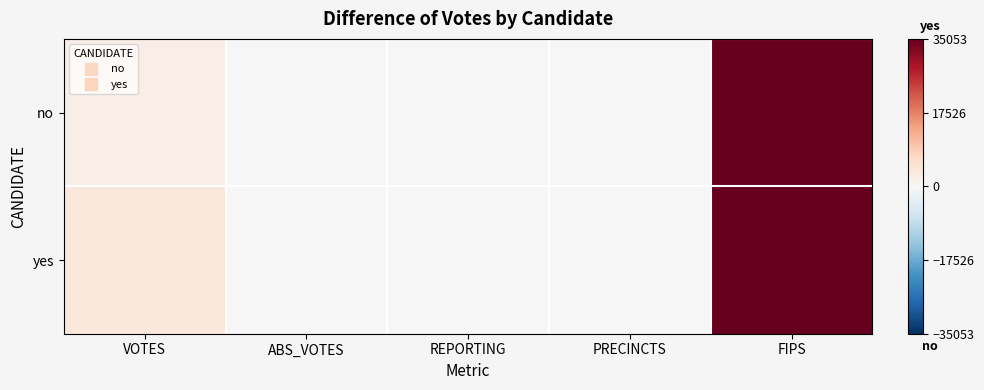

Rank the series by their average value, from highest to lowest.

yes, no